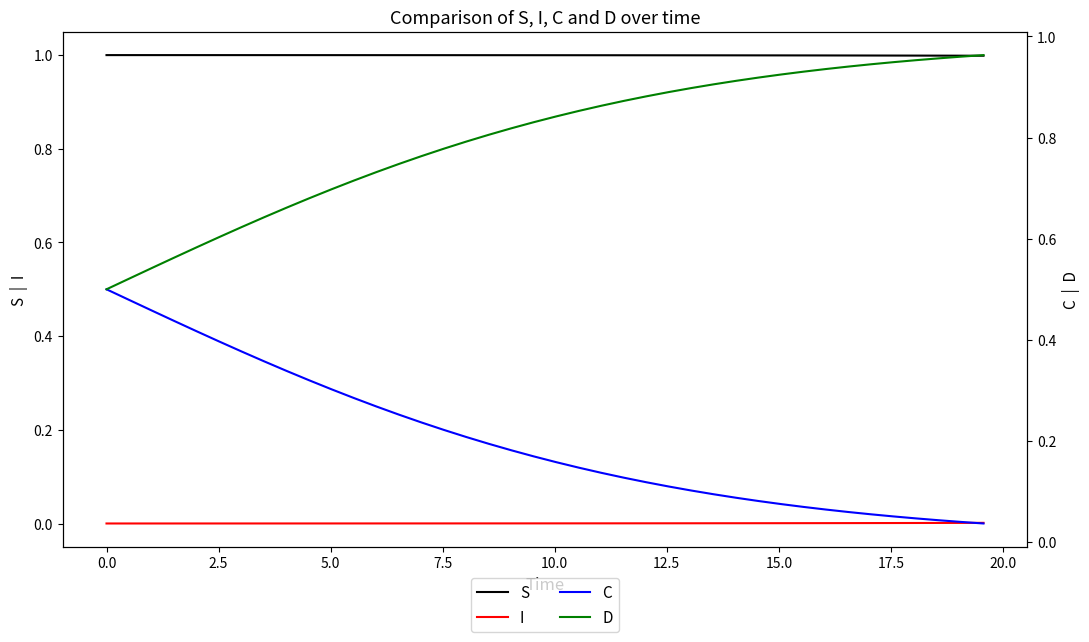

How many lines are shown in the chart?

4